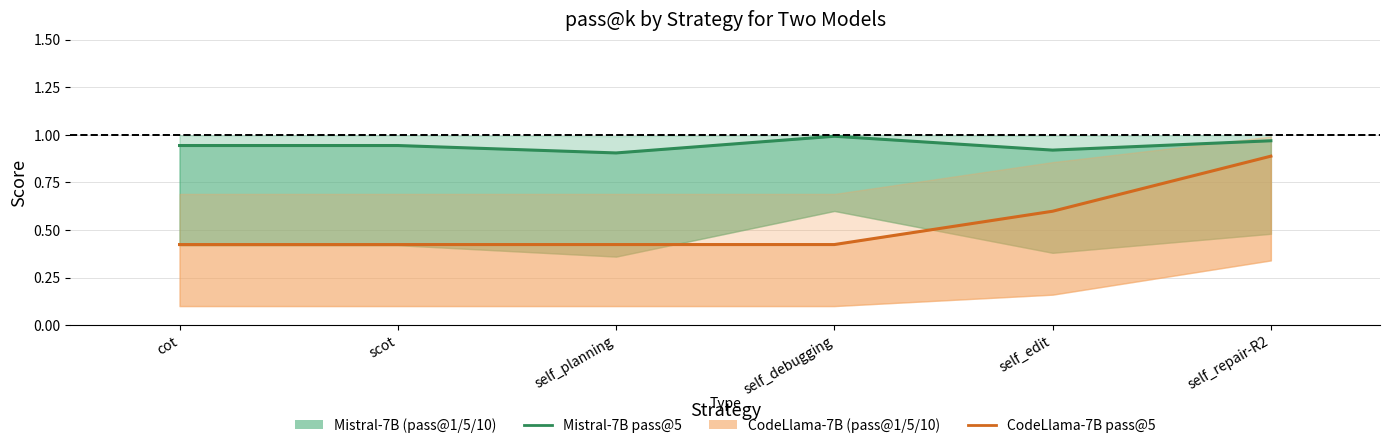

Which series has the largest total across all categories?

Mistral-7B pass@5